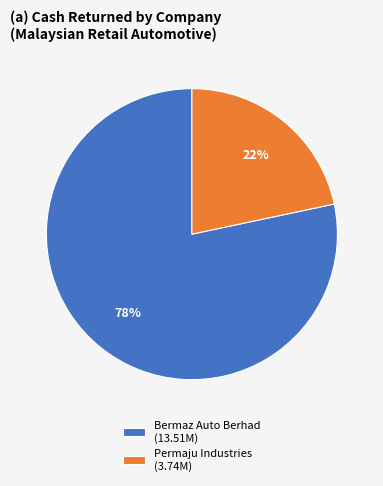

How many segments does this pie chart have?

2